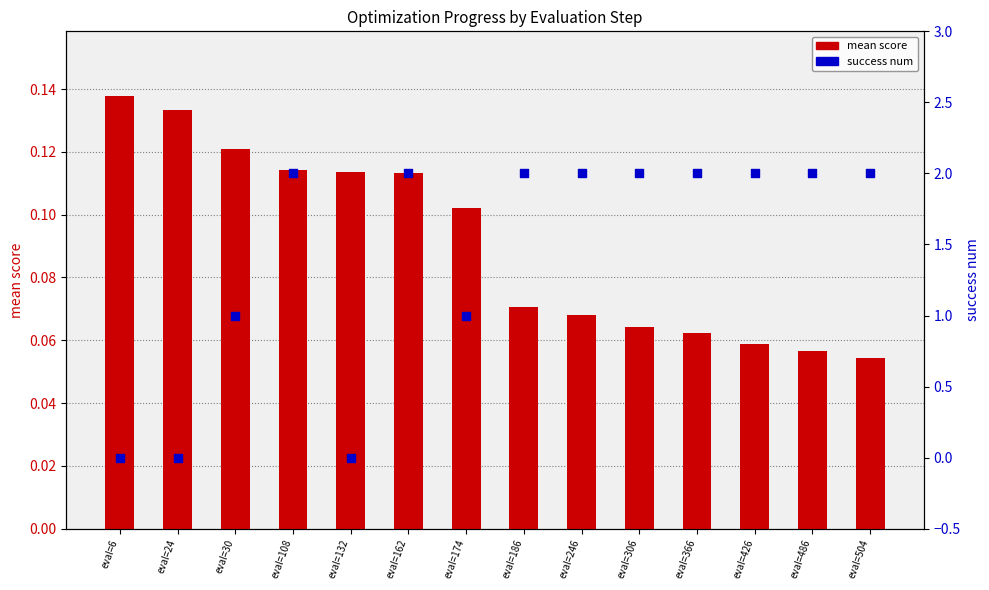

At how many categories does at least one series exceed 1?

9